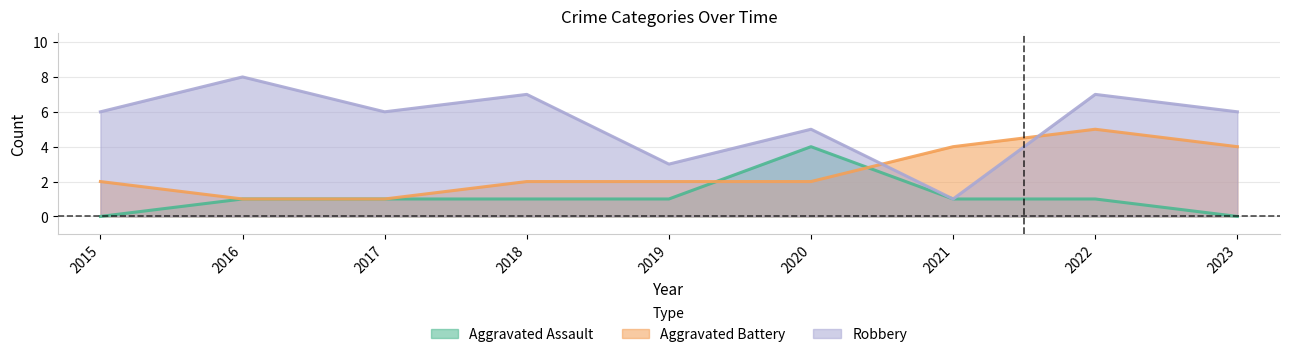

Reading right to left, extract all data points from this chart.

Aggravated Assault: 0	1	1	4	1	1	1	1	0
Aggravated Battery: 4	5	4	2	2	2	1	1	2
Robbery: 6	7	1	5	3	7	6	8	6